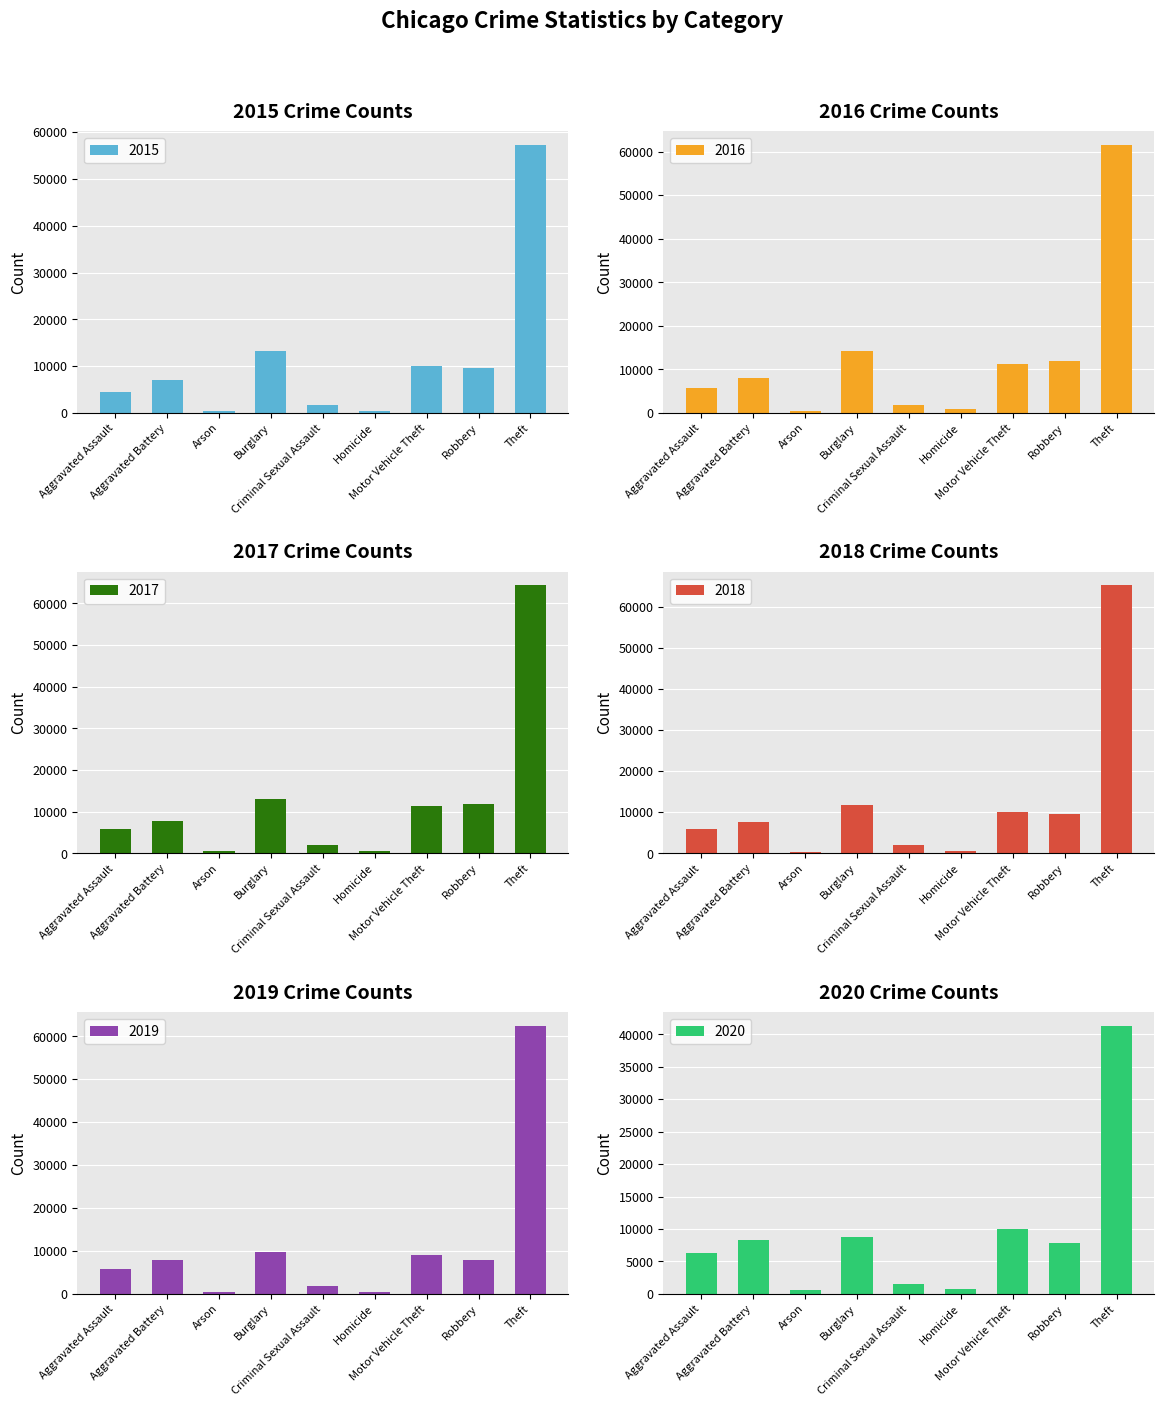

Which series changed the most between Aggravated Battery and Homicide?

2020